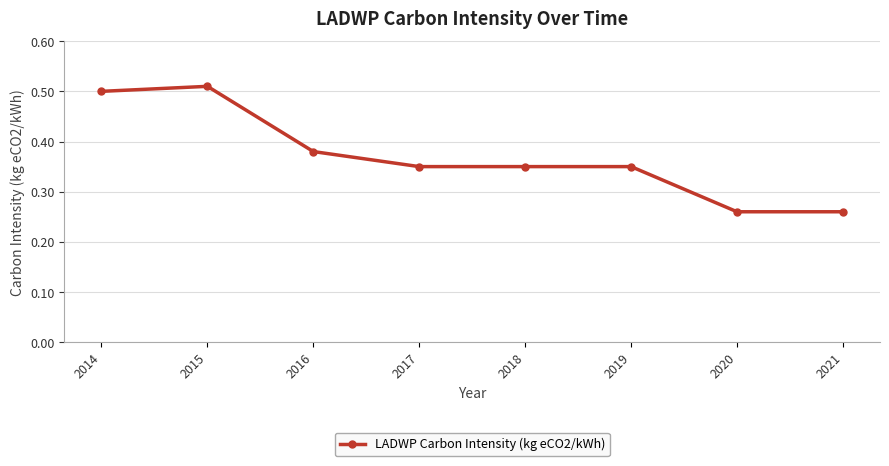

Which has a higher value, 2014 or 2016?

2014